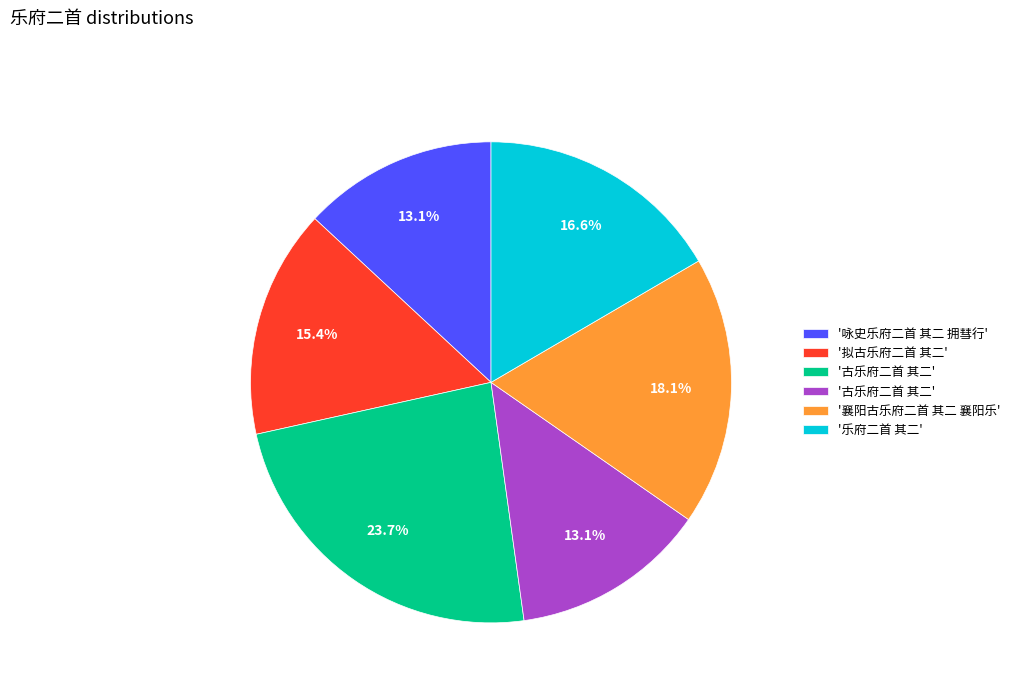

Is there any slice that represents more than half of the pie?

No